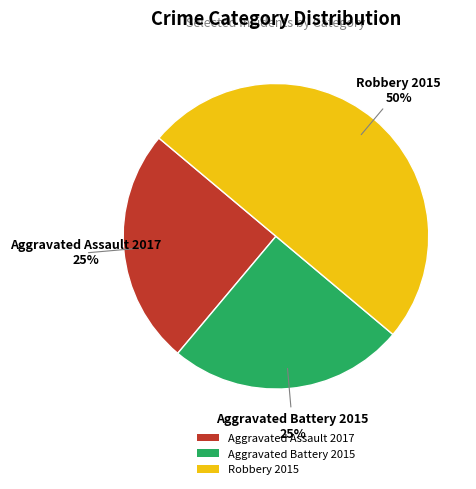

The Aggravated Assault 2017 slice represents 25% of the pie. True or false?

True